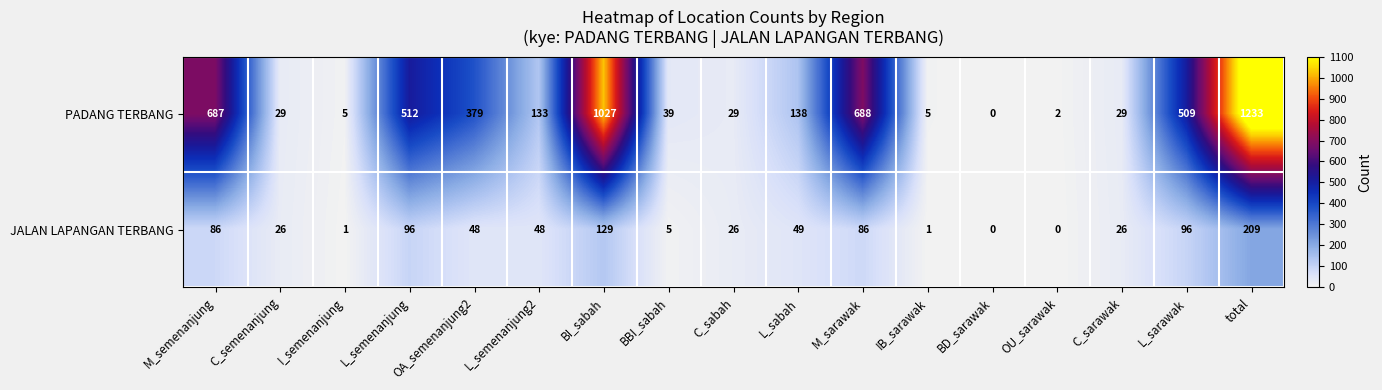

True or false: PADANG TERBANG has a value of 541 at BD_sarawak.

False